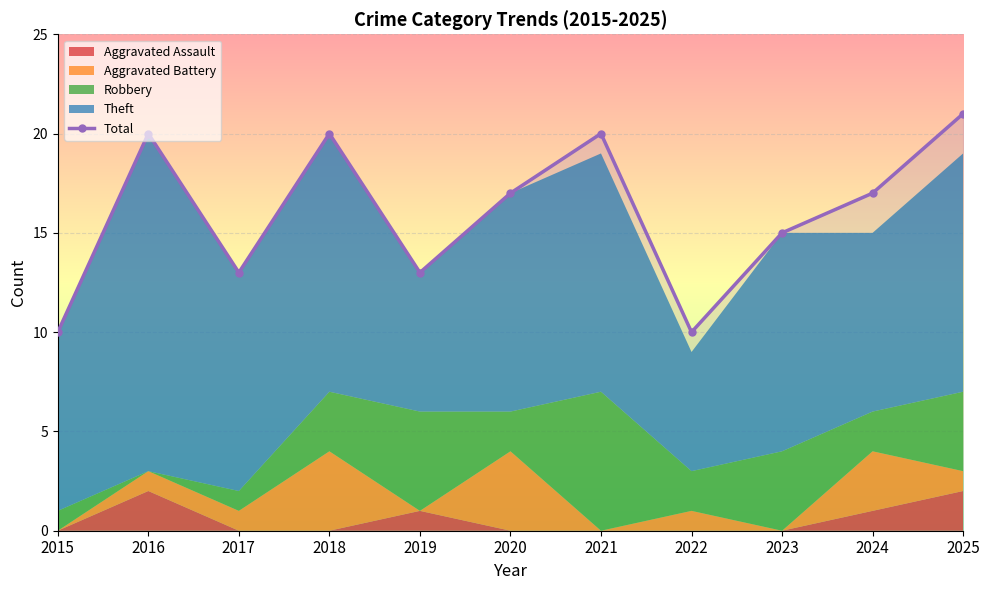

How many lines are shown in the chart?

1